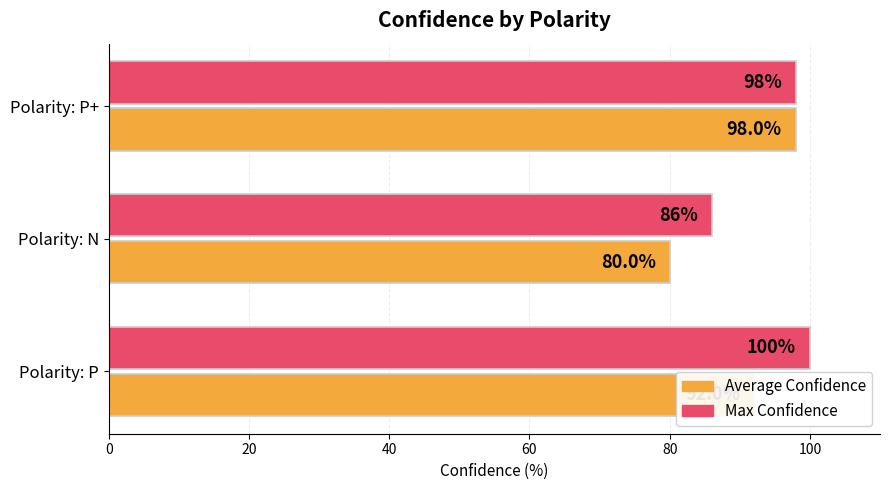

Rank the series by their average value, from highest to lowest.

Max Confidence, Average Confidence